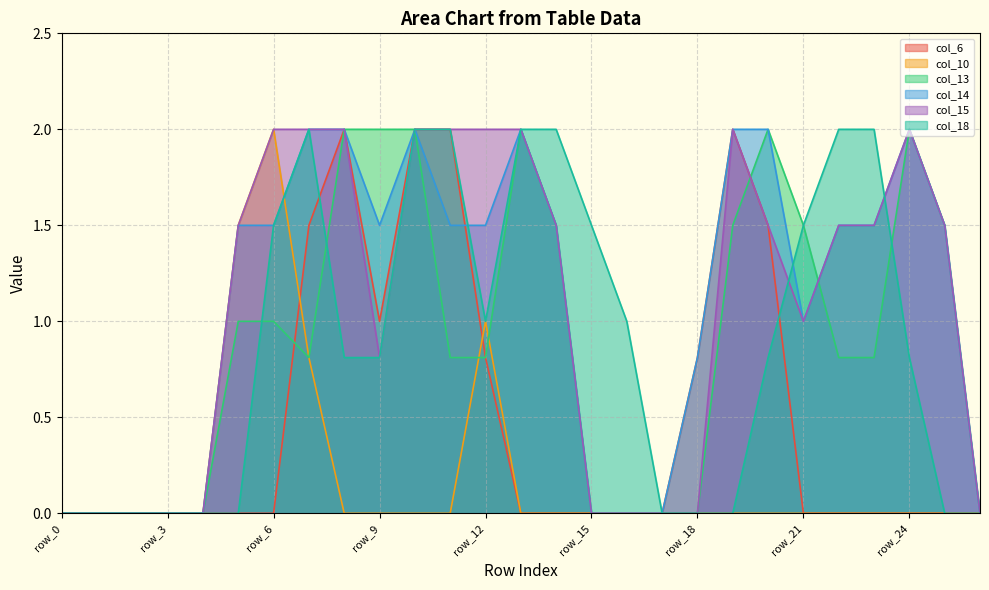

Which has a higher value, row_24 or row_22?

row_24